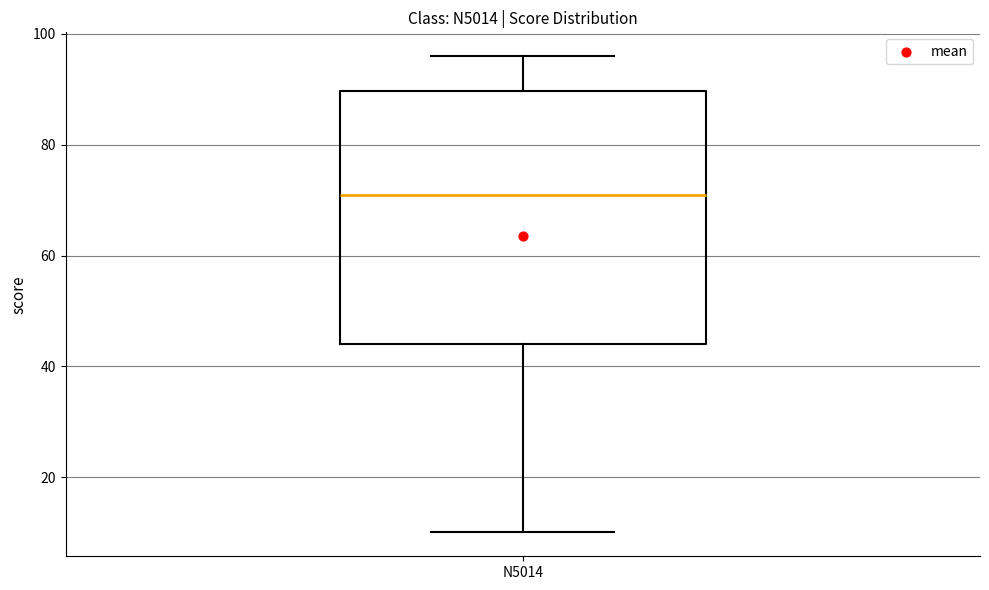

Read this box plot against the y-axis: the position of the median line, the range covered by the box, and the ends of both whiskers. The values are not printed on the chart, so give them approximately, as read against the axis.

median 72, box 44 to 90, whiskers 10 to 96